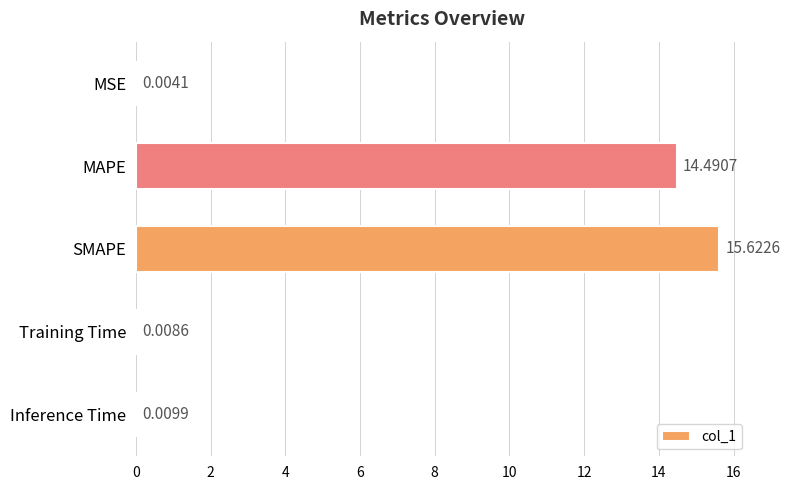

At which label is the value closest to 7?

Inference Time